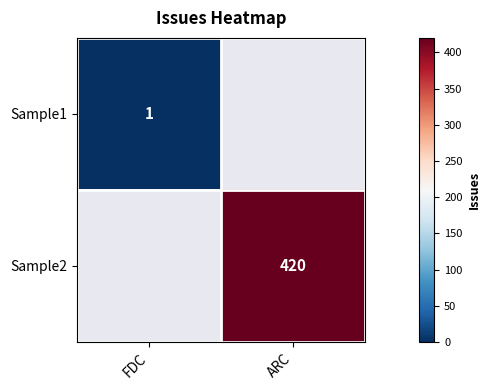

Is the value of Sample1 at FDC greater than the value of Sample2 at ARC?

No